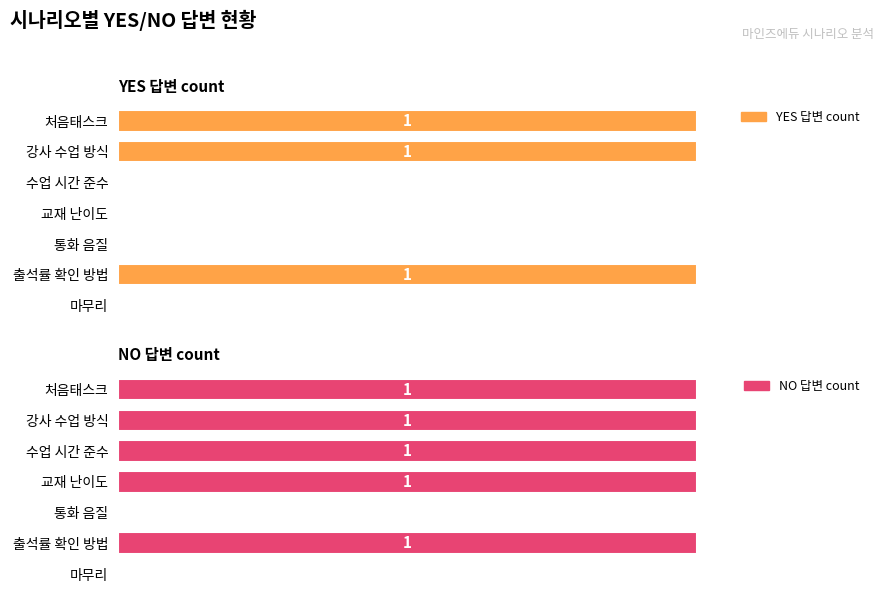

List the series in order of their peak value, highest first.

YES 답변 count, NO 답변 count